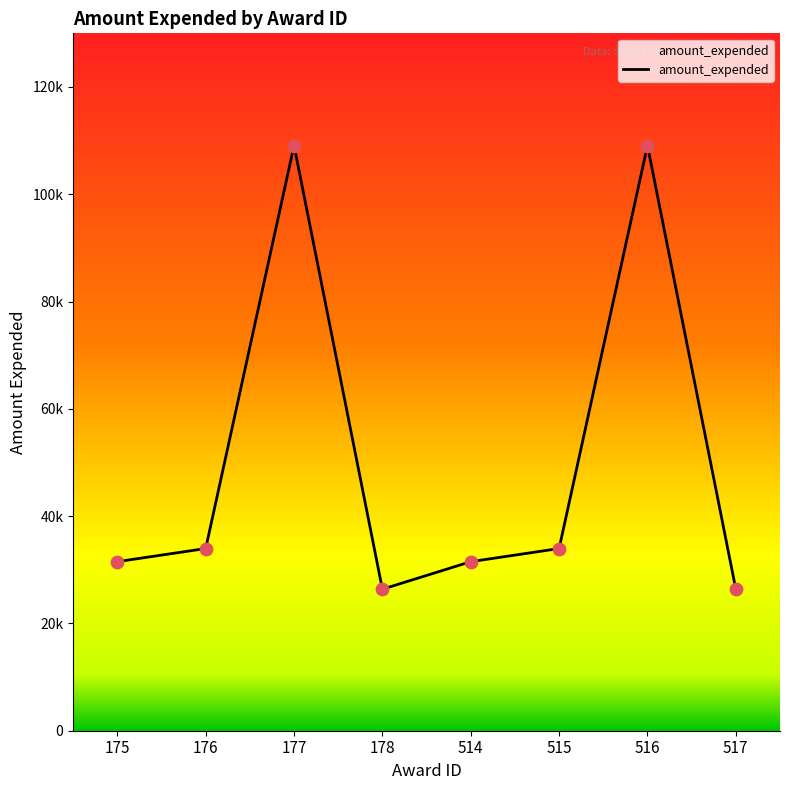

Is this an area chart (filled region under the line)?

Yes